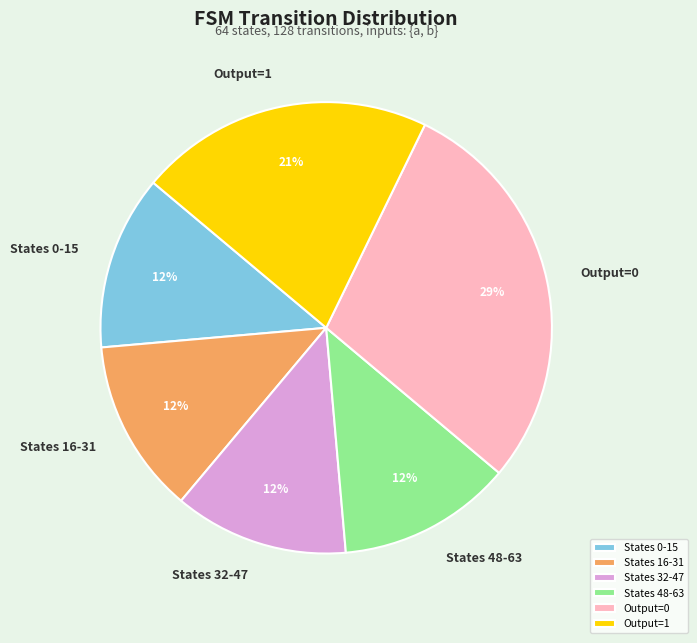

What is the ratio of the value at States 16-31 to the value at States 48-63?

1.0